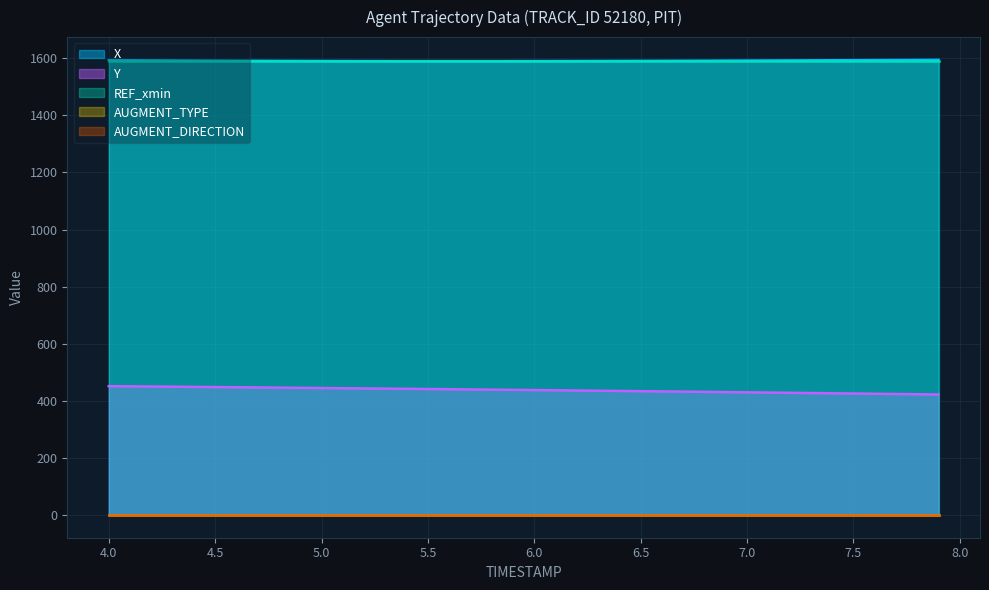

Is the value of Y at 7.7 greater than the value of X at 7.5?

No